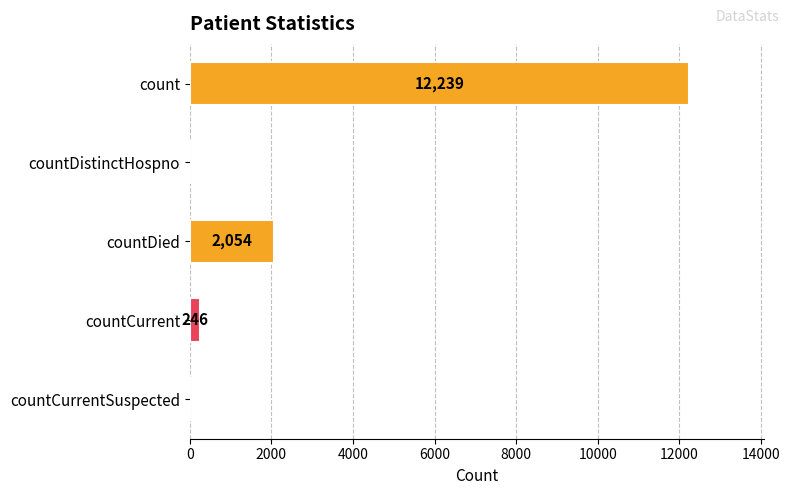

Are the bars horizontal?

Yes